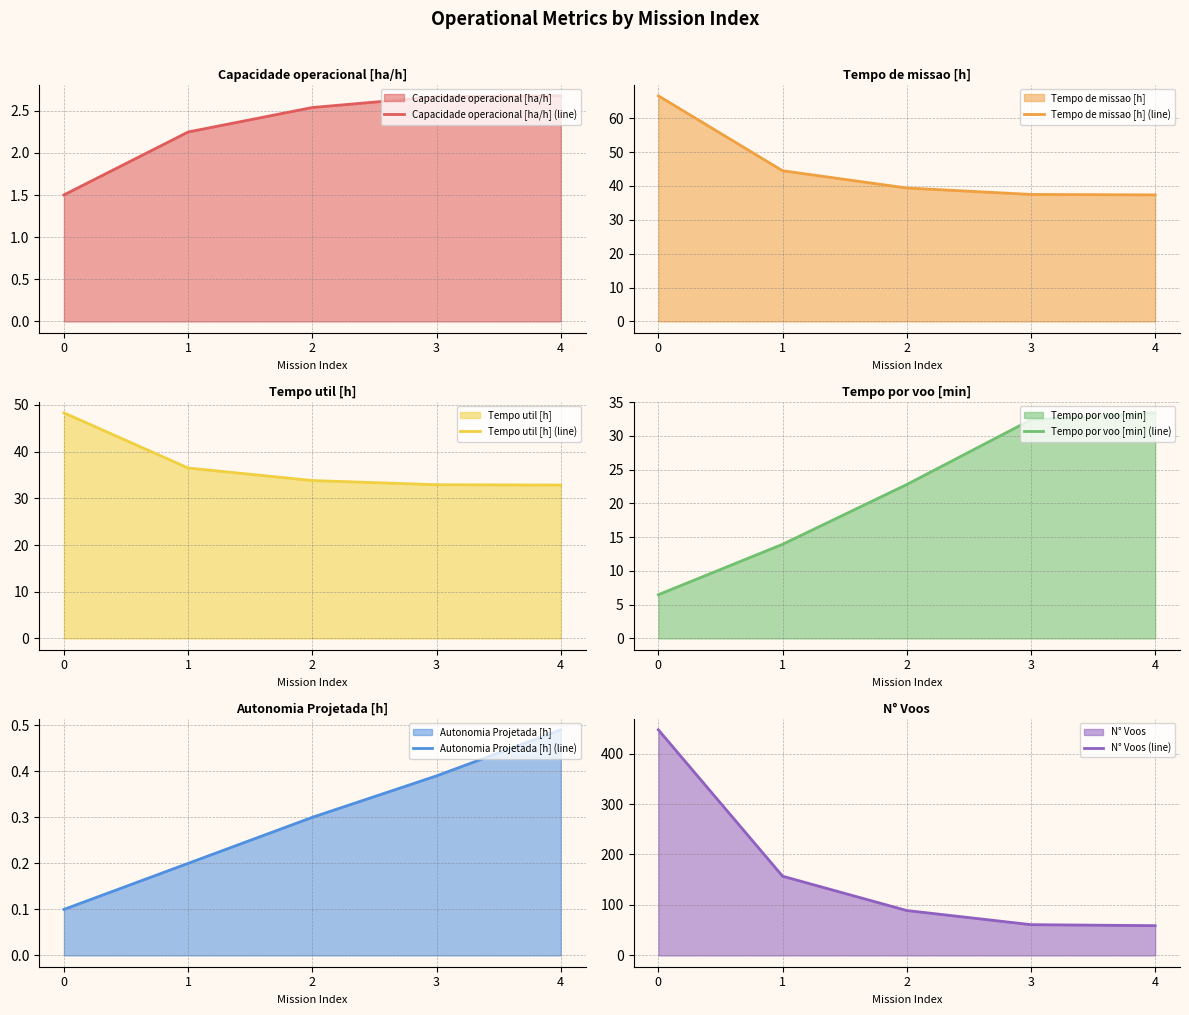

How many times do Tempo por voo [min] (line) and Tempo util [h] (line) cross each other?

1